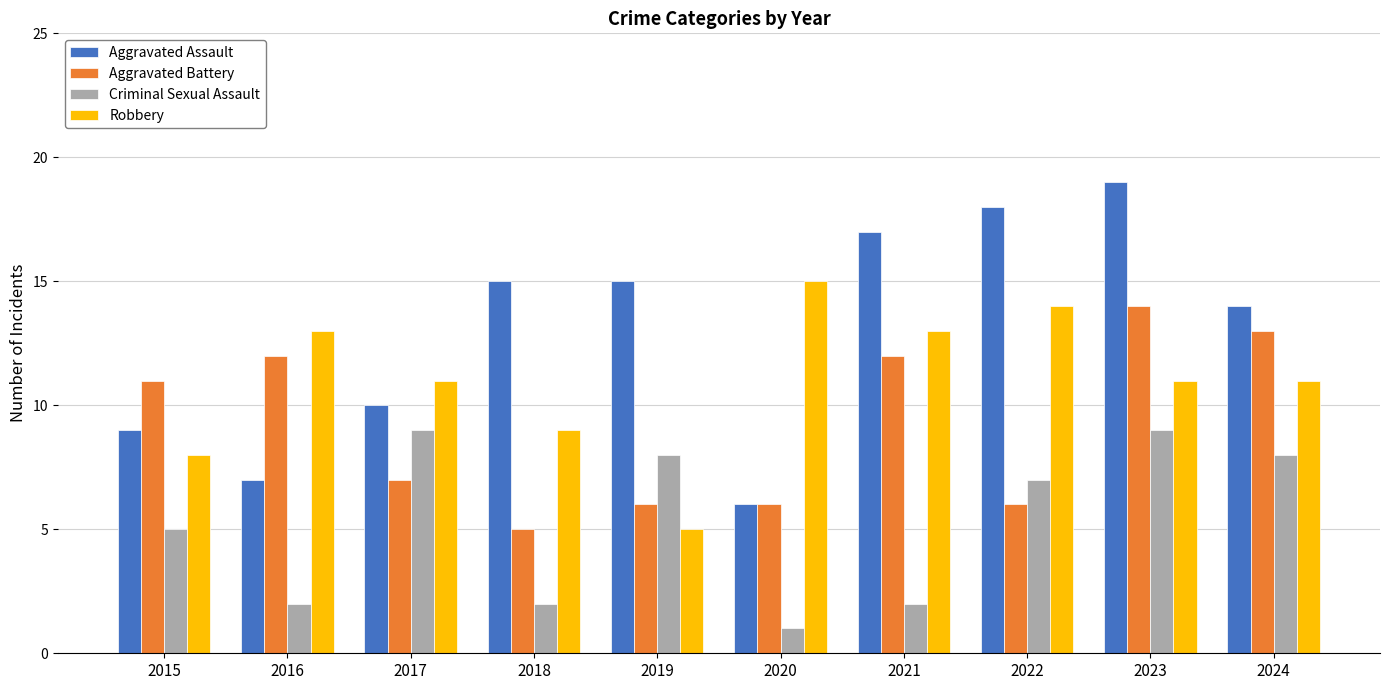

Which series has the largest total across all categories?

Aggravated Assault